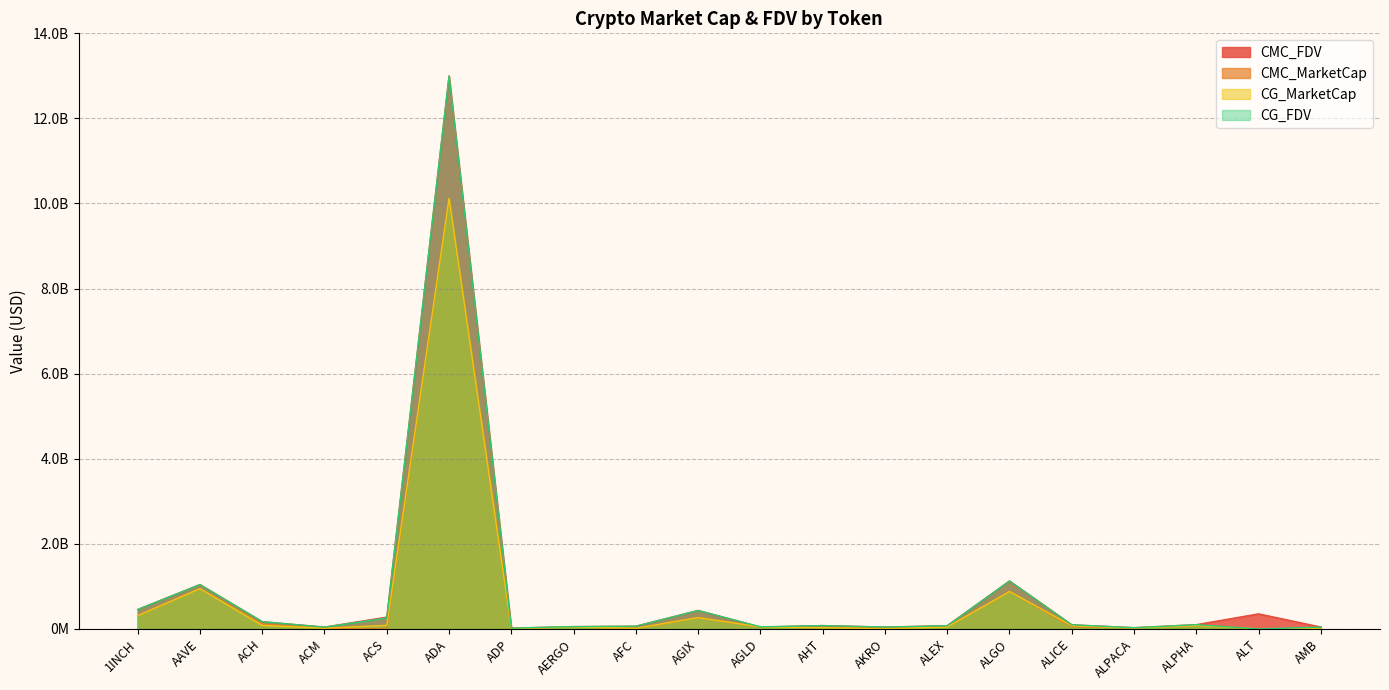

How many positive values does the CMC_MarketCap series have?

18